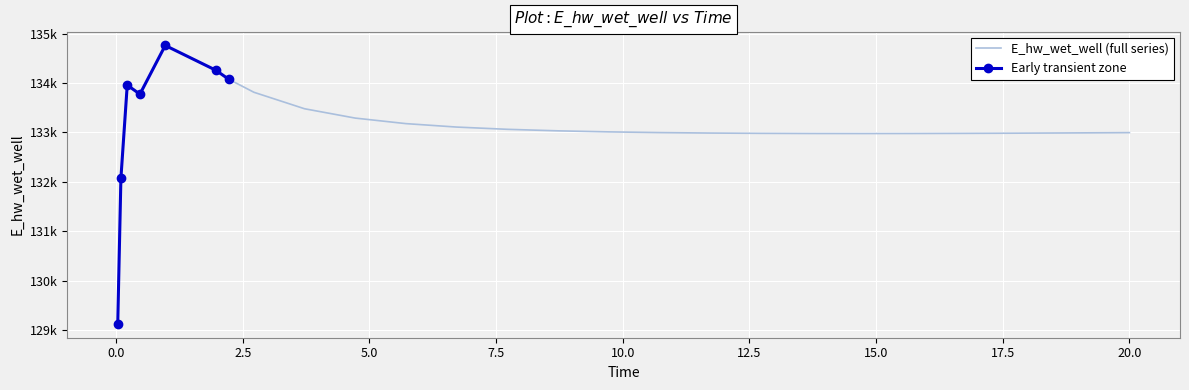

The value at 12.5 is 36075.3. True or false?

False